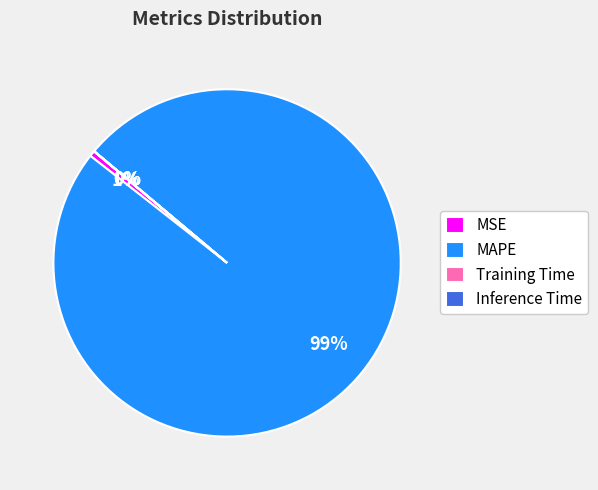

What is the largest slice in the pie chart?

MAPE